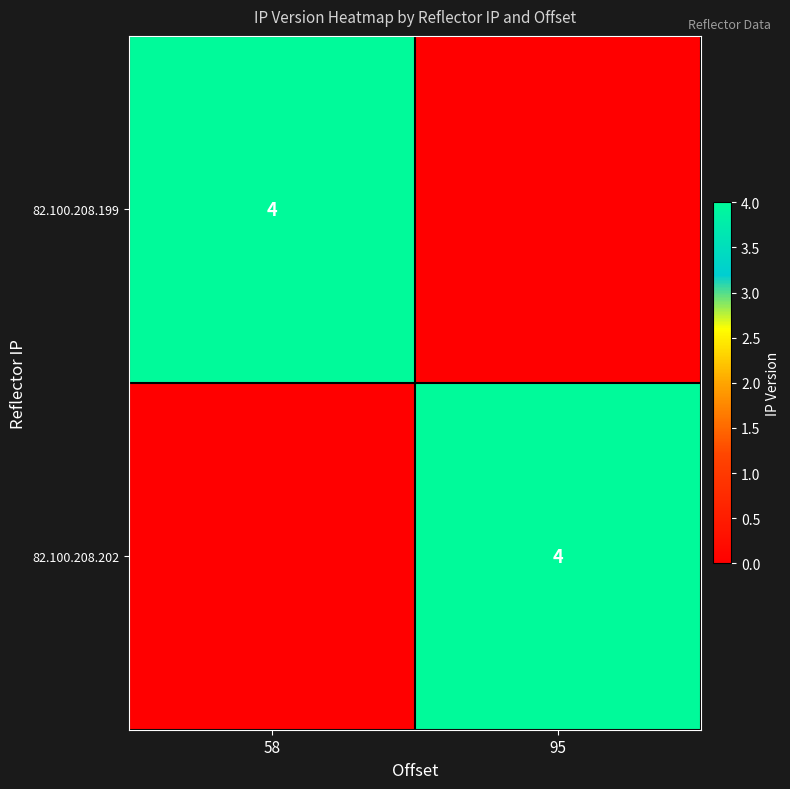

How many categories are shown in the chart?

2